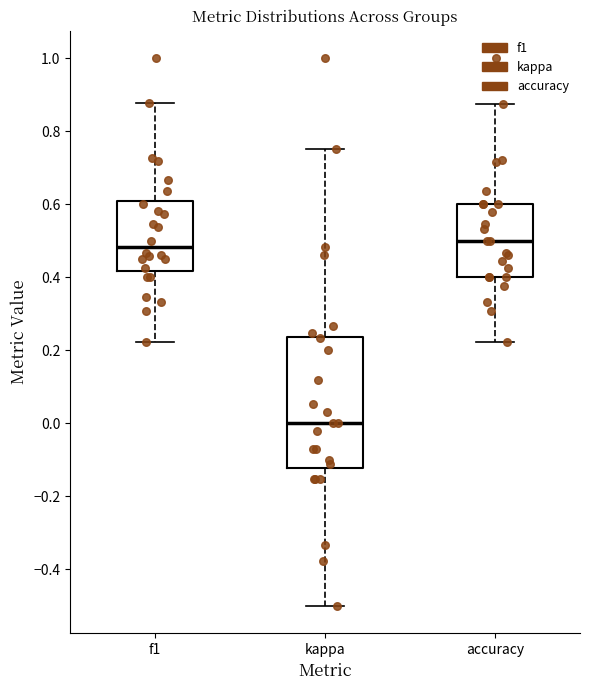

Reading left to right, read every box against the y-axis: the position of its median line, the range the box covers, and the ends of its whiskers. The values are not printed on the chart, so give them approximately, as read against the axis.

f1: median 0.48, box 0.42 to 0.60, whiskers 0.22 to 0.88
kappa: median 0.00, box -0.12 to 0.24, whiskers -0.50 to 0.76
accuracy: median 0.50, box 0.40 to 0.60, whiskers 0.22 to 0.88